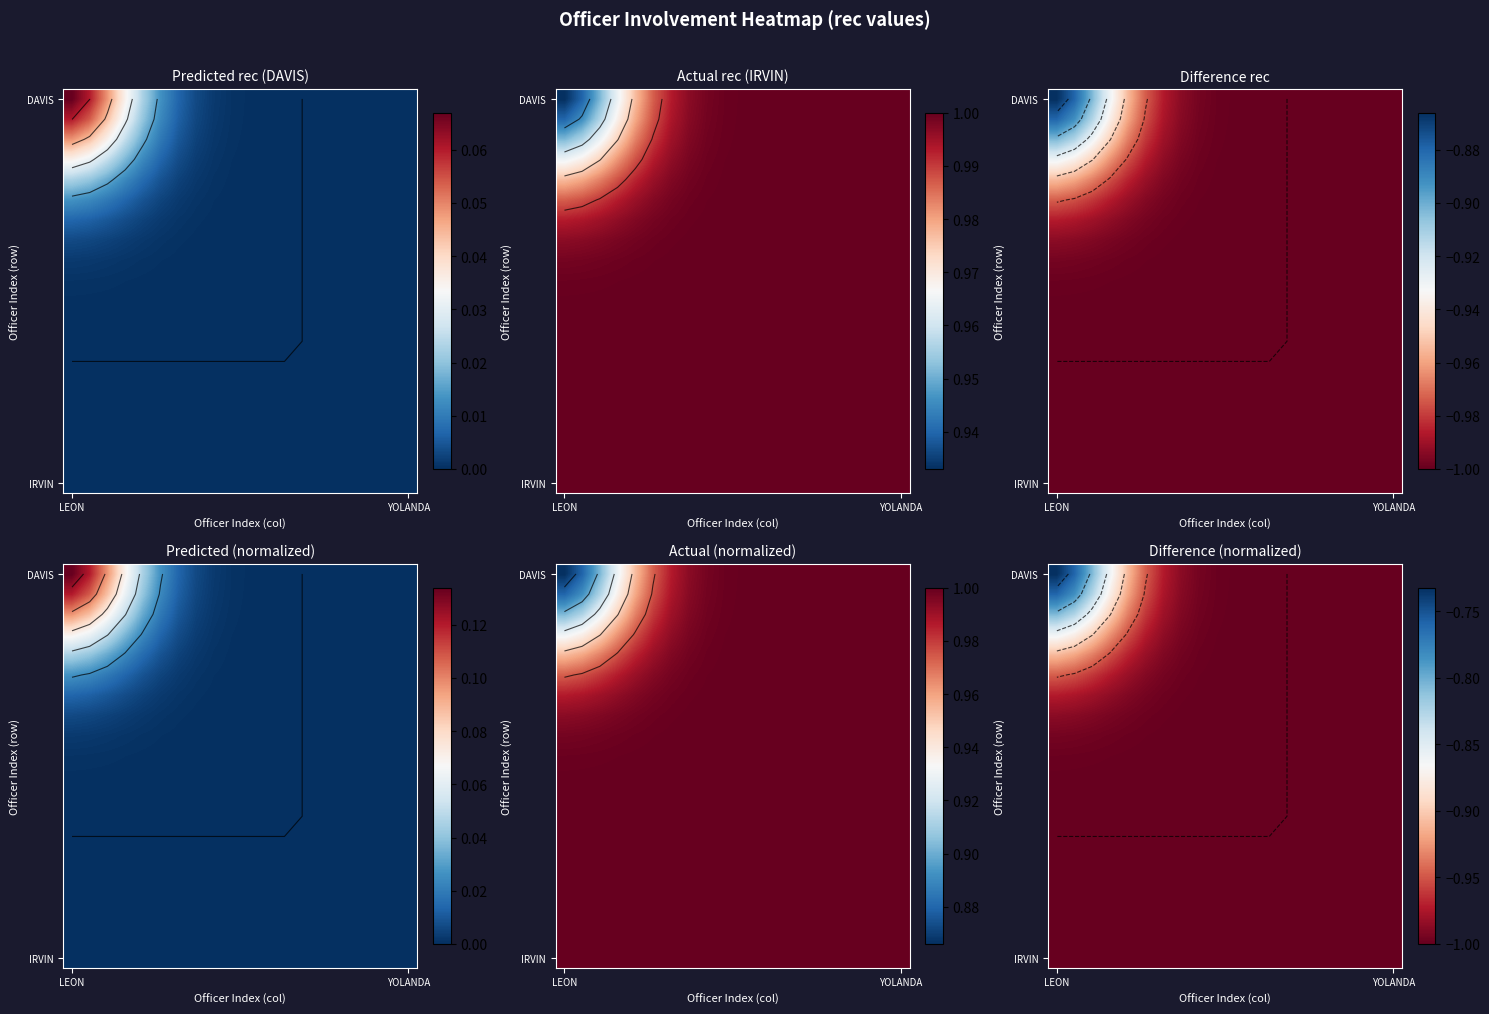

What is the difference between the highest and lowest values at LEON?

0.3